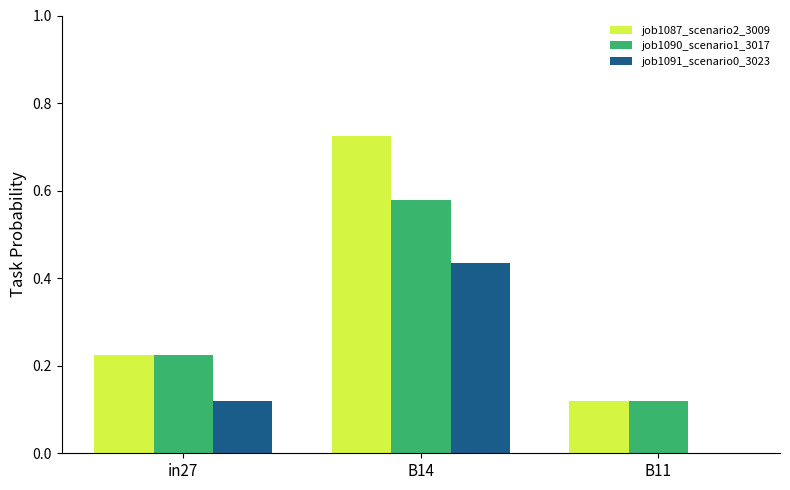

The job1090_scenario1_3017 series shows 0.2 at B11. True or false?

False